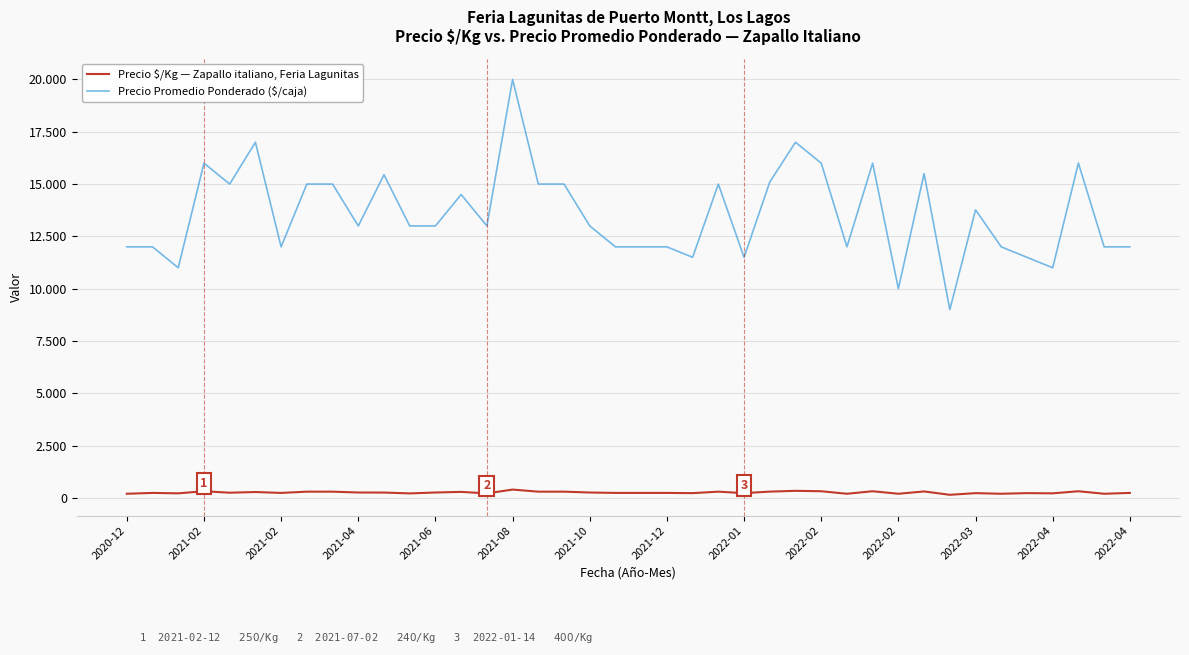

True or false: Precio $/Kg — Zapallo italiano, Feria Lagunitas and Precio Promedio Ponderado ($/caja) intersect in this chart.

False